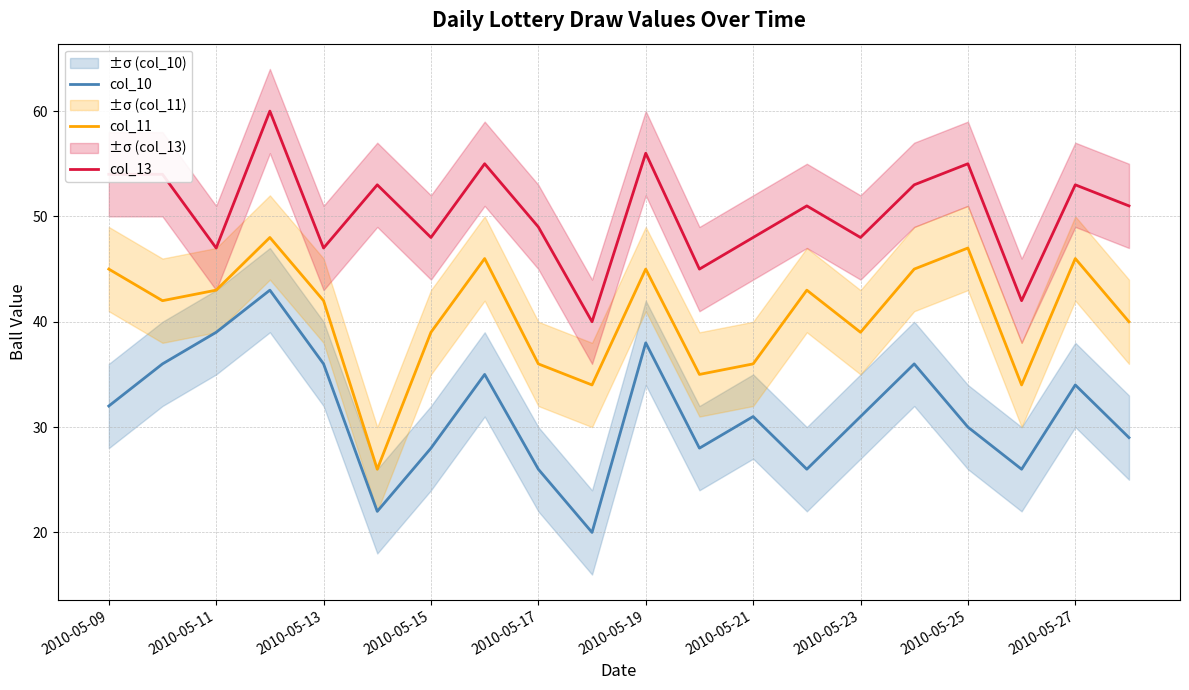

Reading left to right, what are all the values shown in this chart?

col_10: 32	36	39	43	36	22	28	35	26	20	38	28	31	26	31	36	30	26	34	29
col_11: 45	42	43	48	42	26	39	46	36	34	45	35	36	43	39	45	47	34	46	40
col_13: 54	54	47	60	47	53	48	55	49	40	56	45	48	51	48	53	55	42	53	51